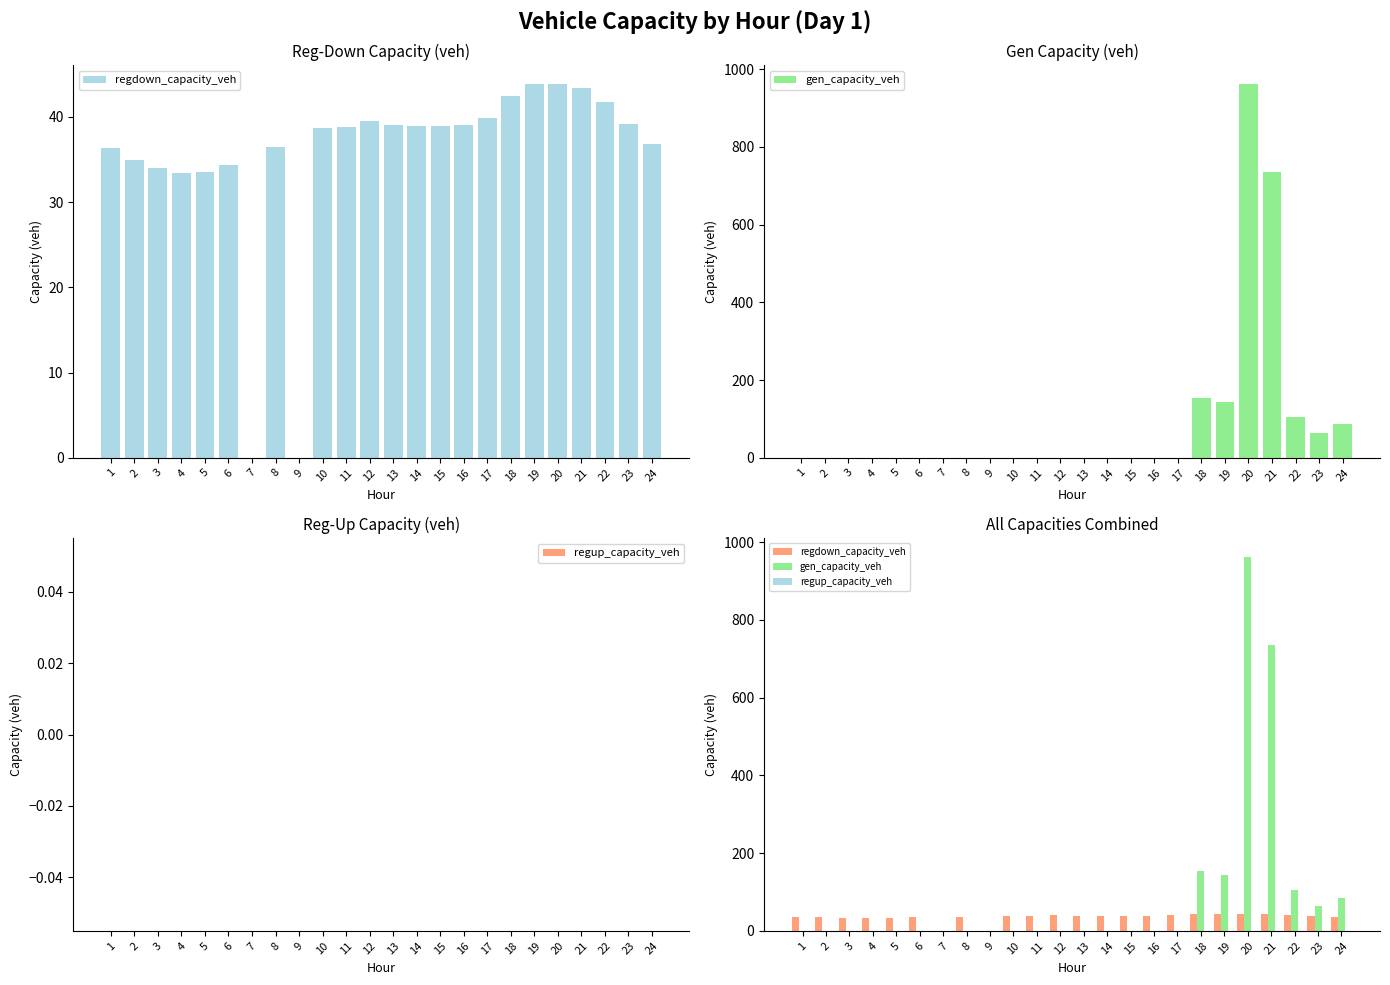

The regdown_capacity_veh series shows 42.4 at 18. True or false?

True